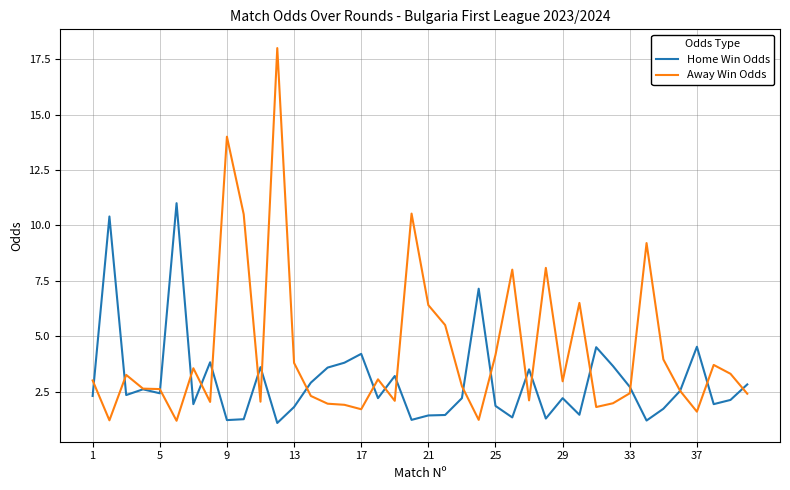

What is the highest value of the Away Win Odds series?

18.0